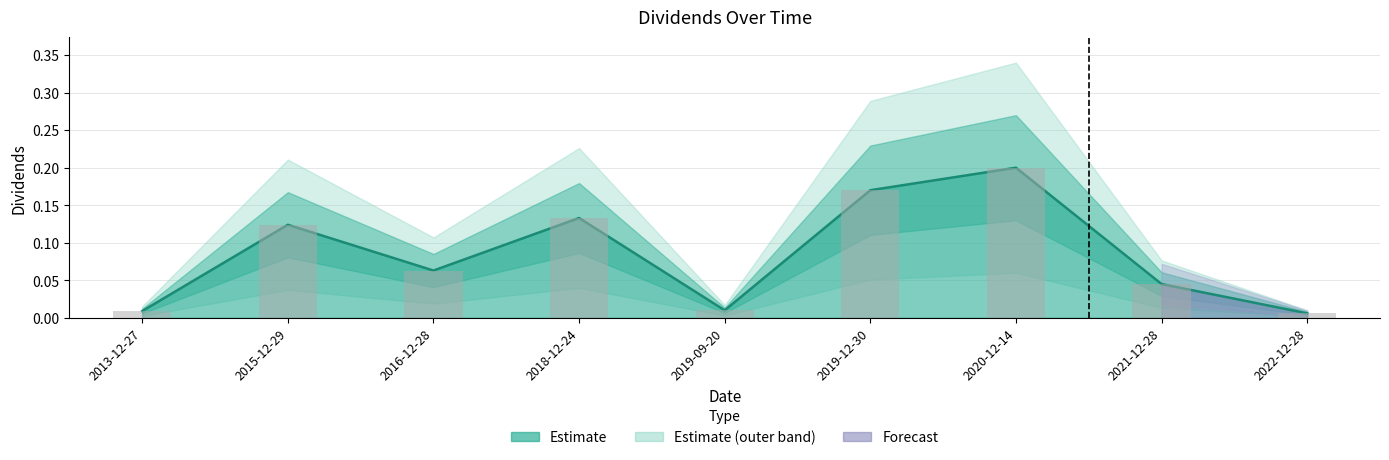

Is it true that the value at 2013-12-27 is 0.0?

False